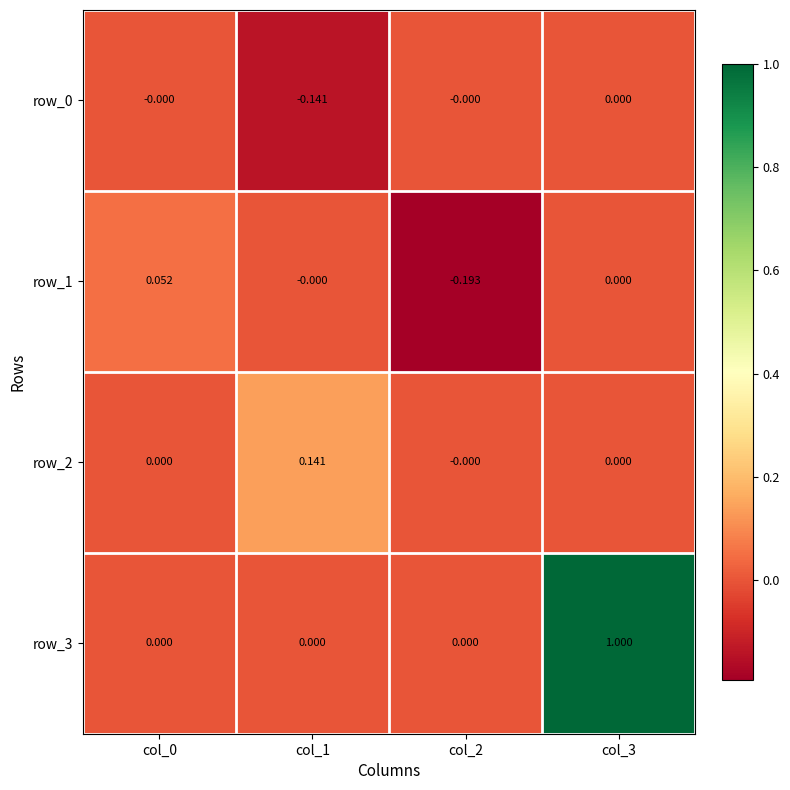

Is the value of row_0 at col_2 greater than the value of row_3 at col_3?

No